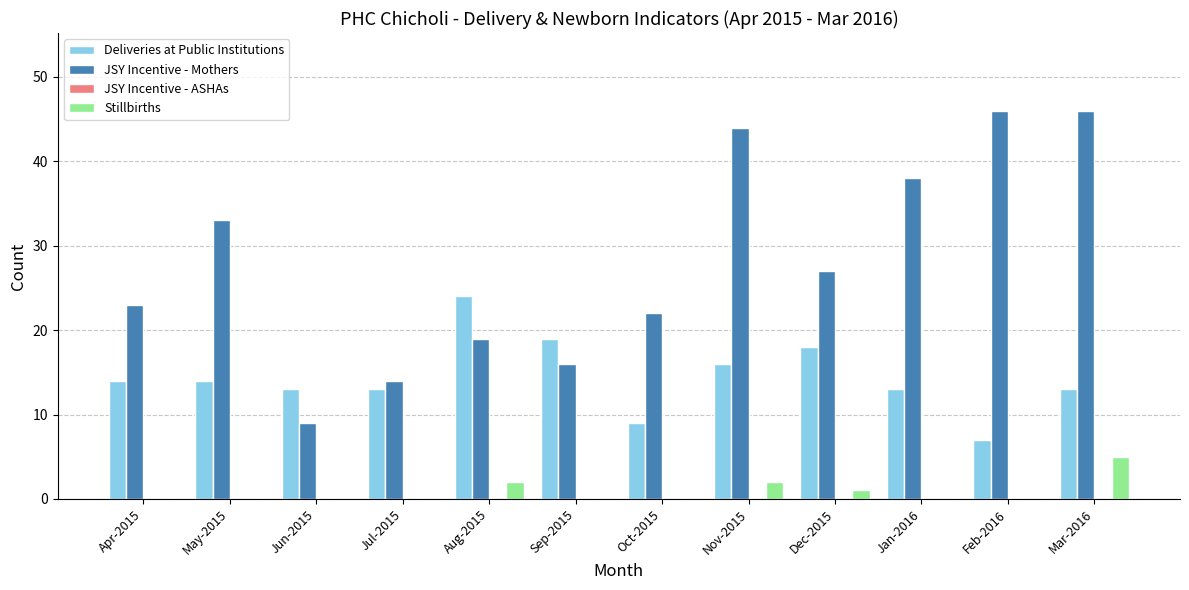

Between Oct-2015 and Mar-2016, which series saw the biggest shift?

JSY Incentive - Mothers